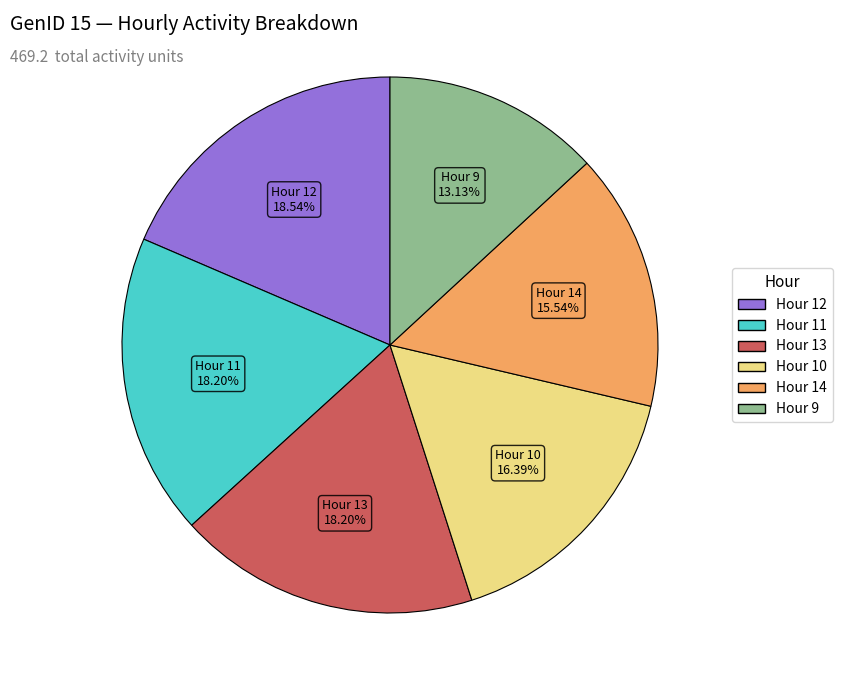

Is there a majority slice in this chart?

No